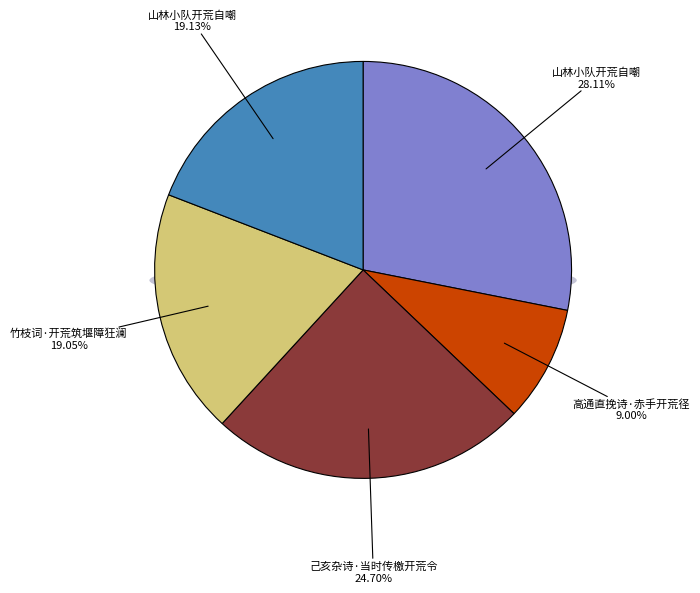

To the nearest percent, what is the combined percentage of 己亥杂诗·当时传檄开荒令 and 竹枝词·开荒筑堰障狂澜?

44%